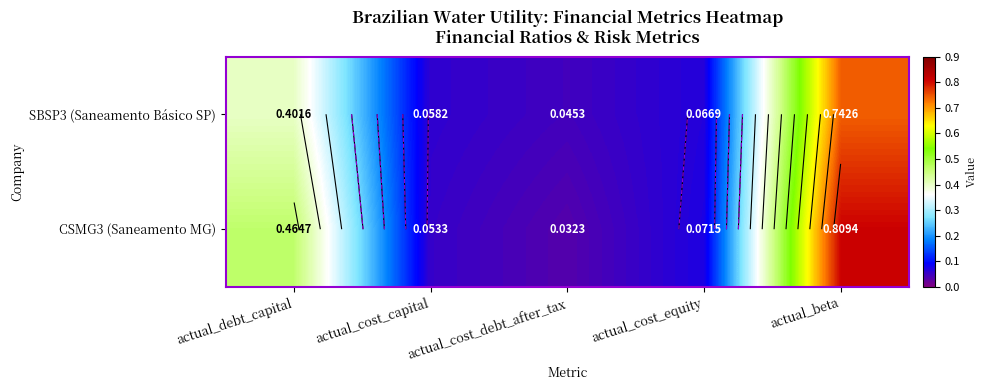

Is the value of SBSP3 (Saneamento Básico SP) at actual_cost_equity greater than the value of CSMG3 (Saneamento MG) at actual_beta?

No